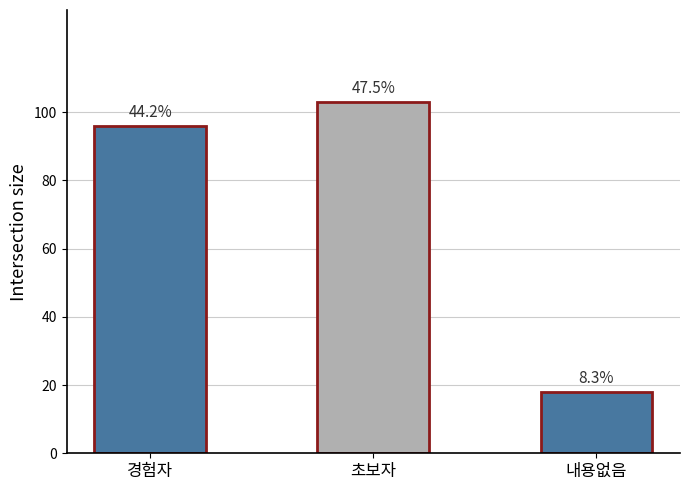

How many bars are there in total?

3